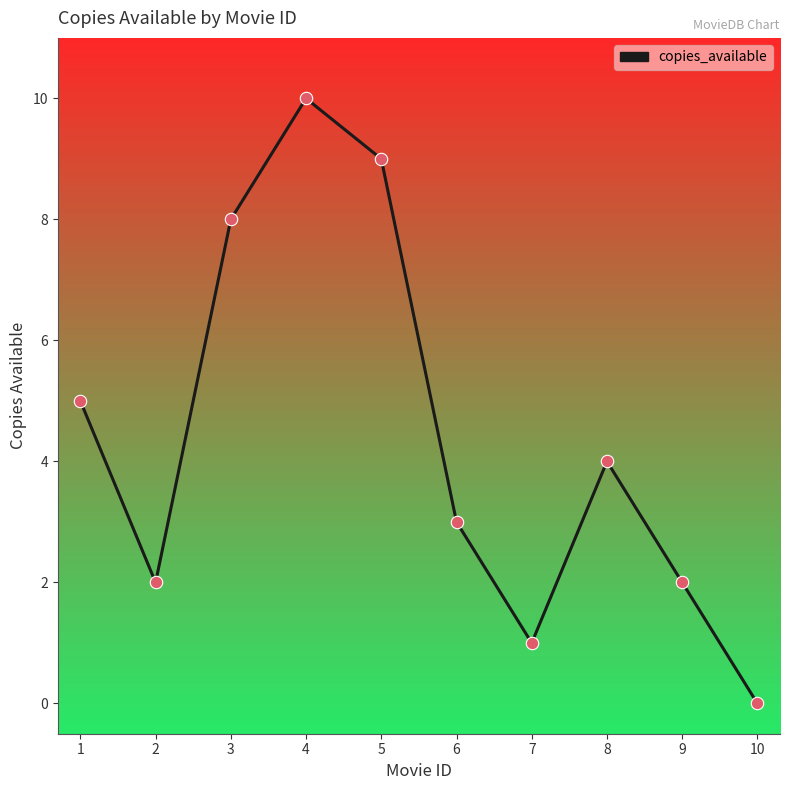

What is the change in value from 6 to 7?

-2